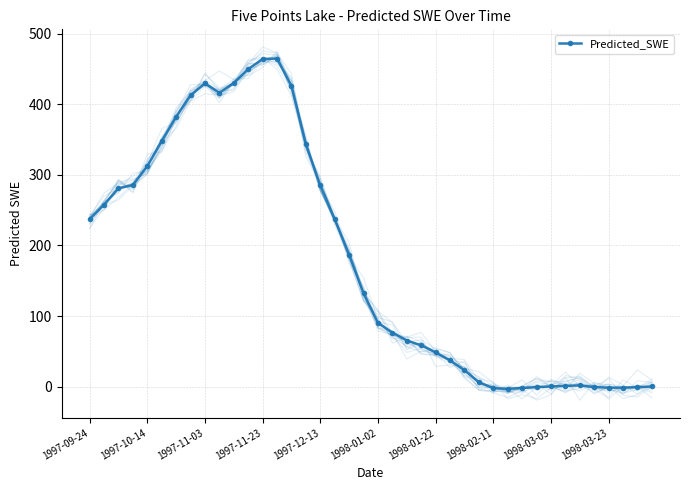

True or false: Predicted_SWE has more than 2 interior local peaks.

True